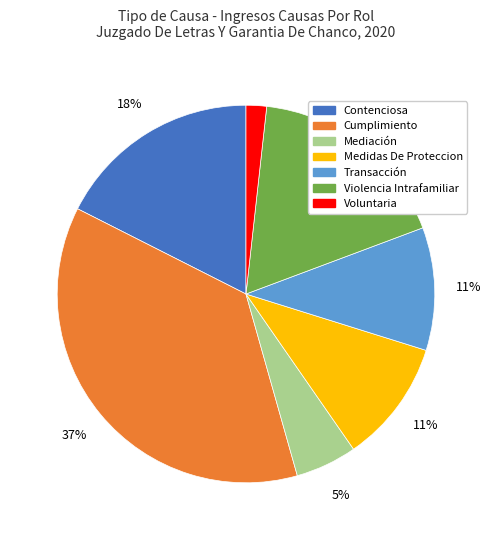

Is Cumplimiento the majority of the pie?

No